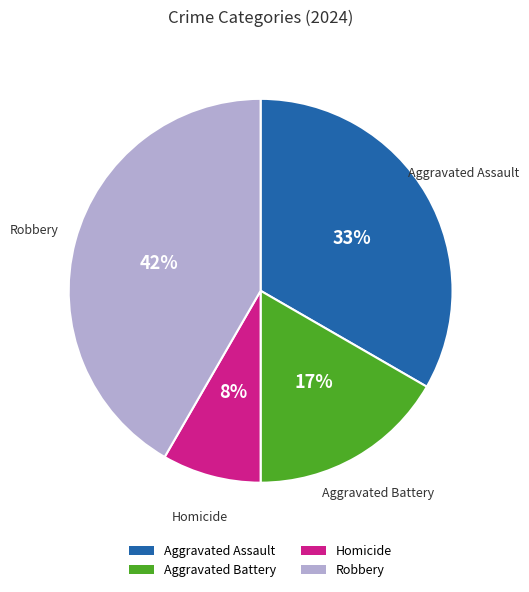

Rank the categories by value from highest to lowest.

Robbery, Aggravated Assault, Aggravated Battery, Homicide